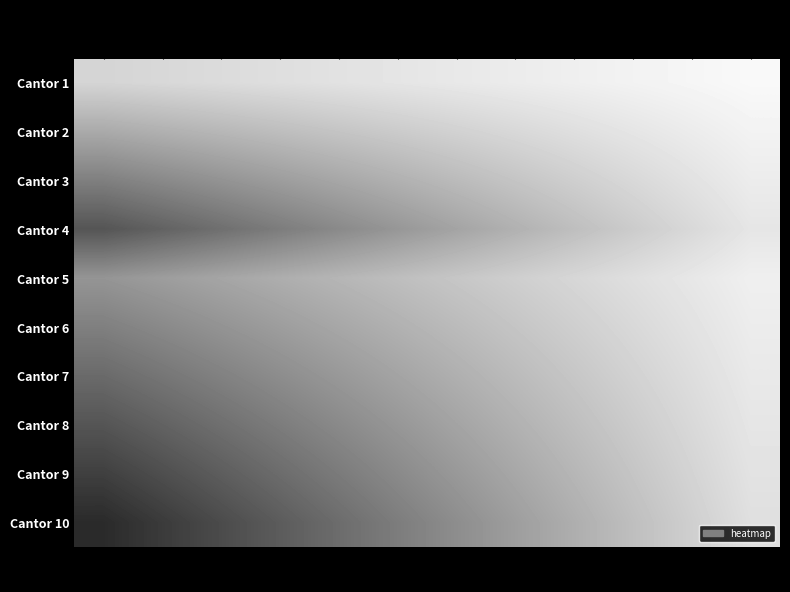

Which series has the largest range (max minus min)?

Cantor 10